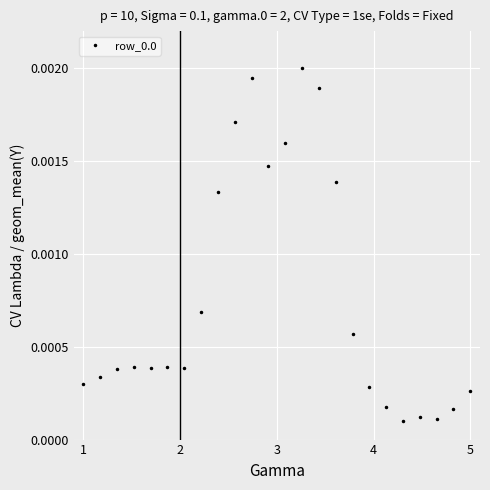

True or false: there are more than 0 points higher than both neighbors.

True